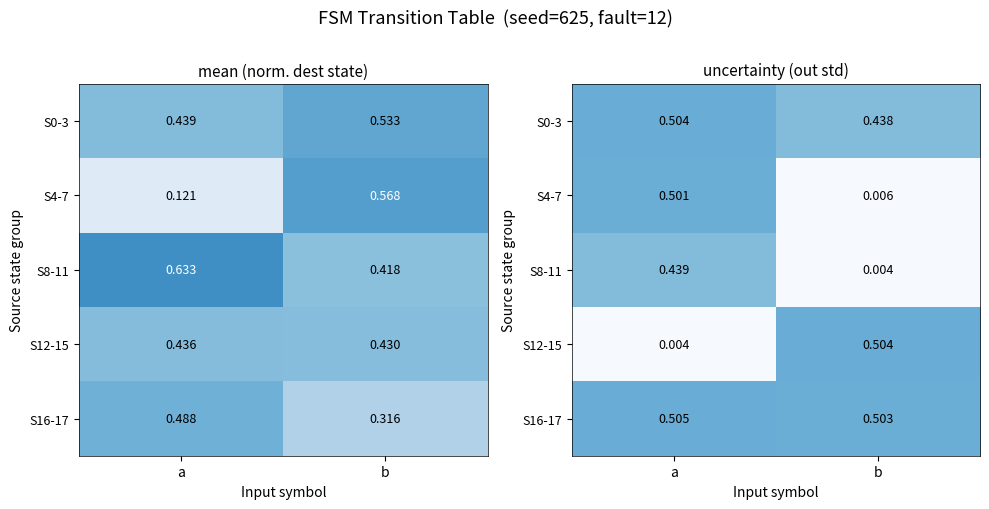

Which series has the largest total across all categories?

S16-17